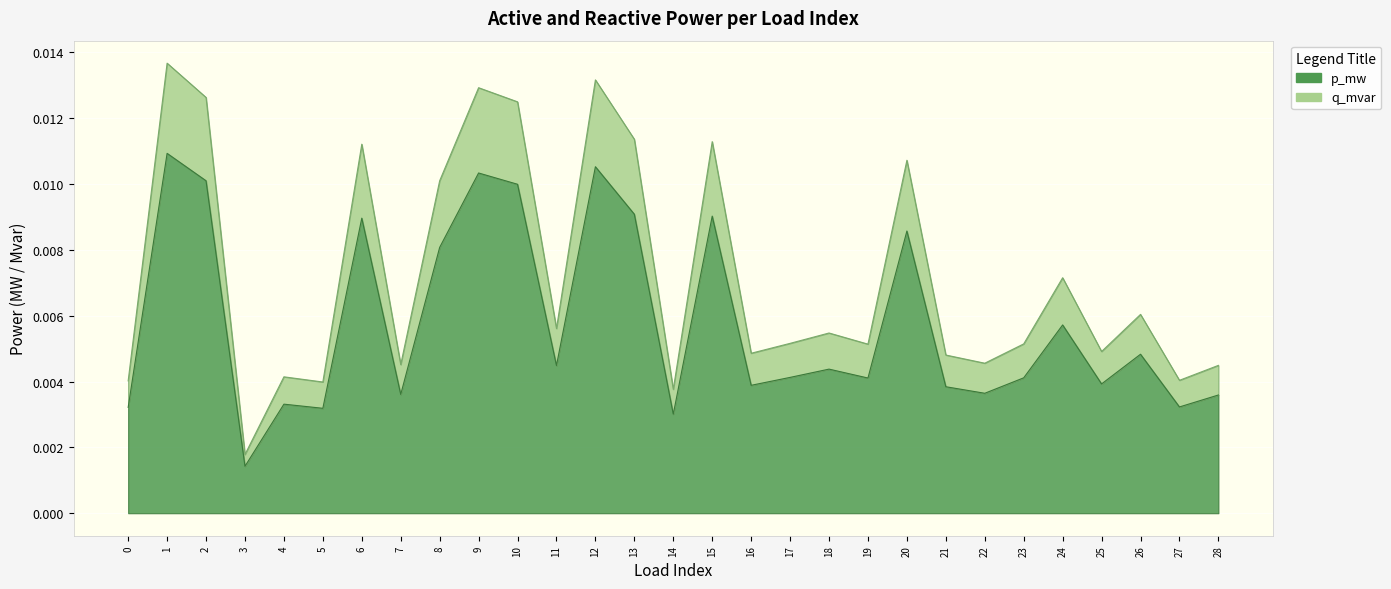

How many categories are shown in the chart?

29